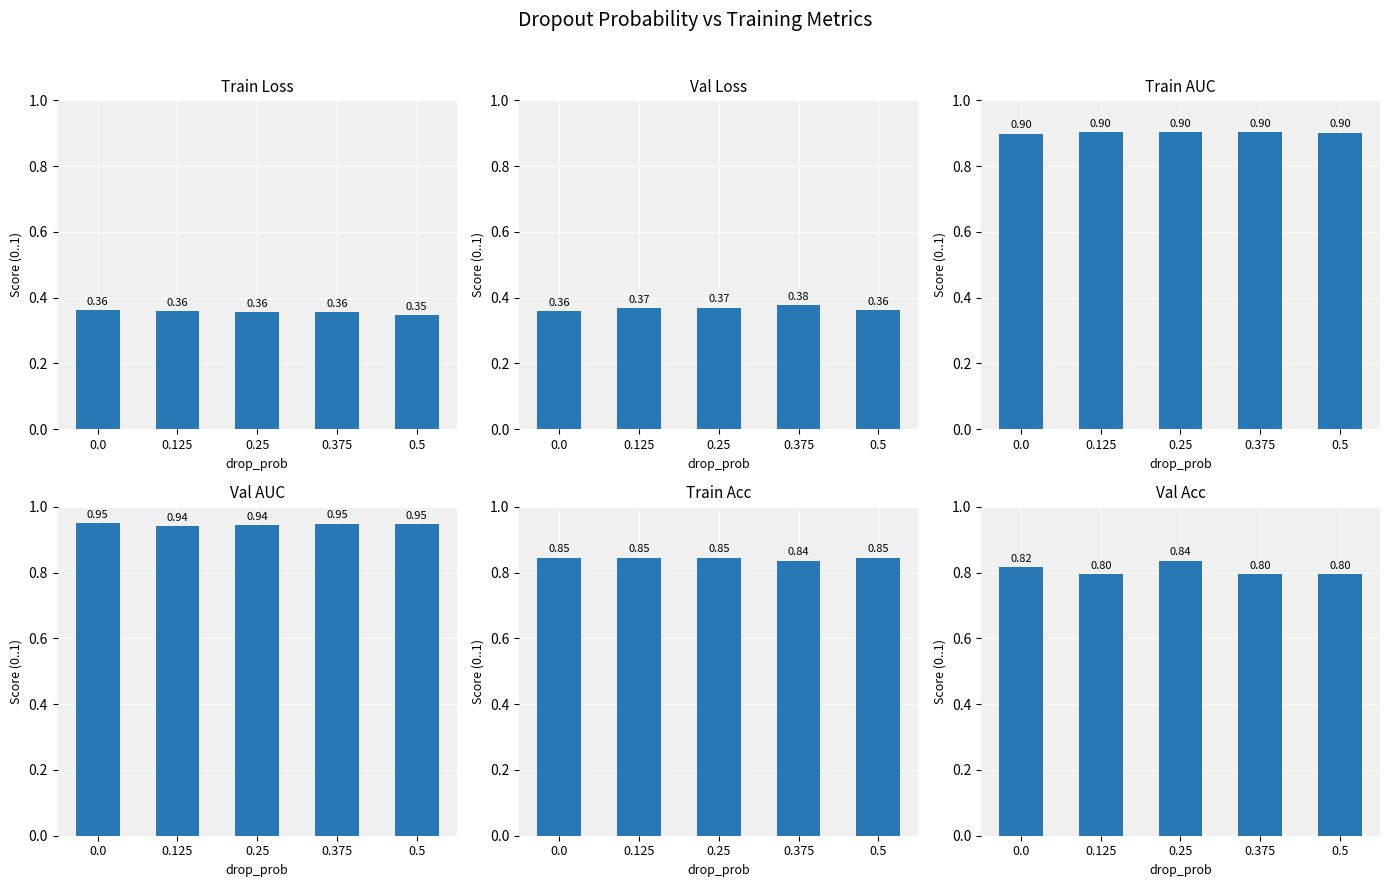

The value of train_auc at 0.125 is 0.9. True or false?

True